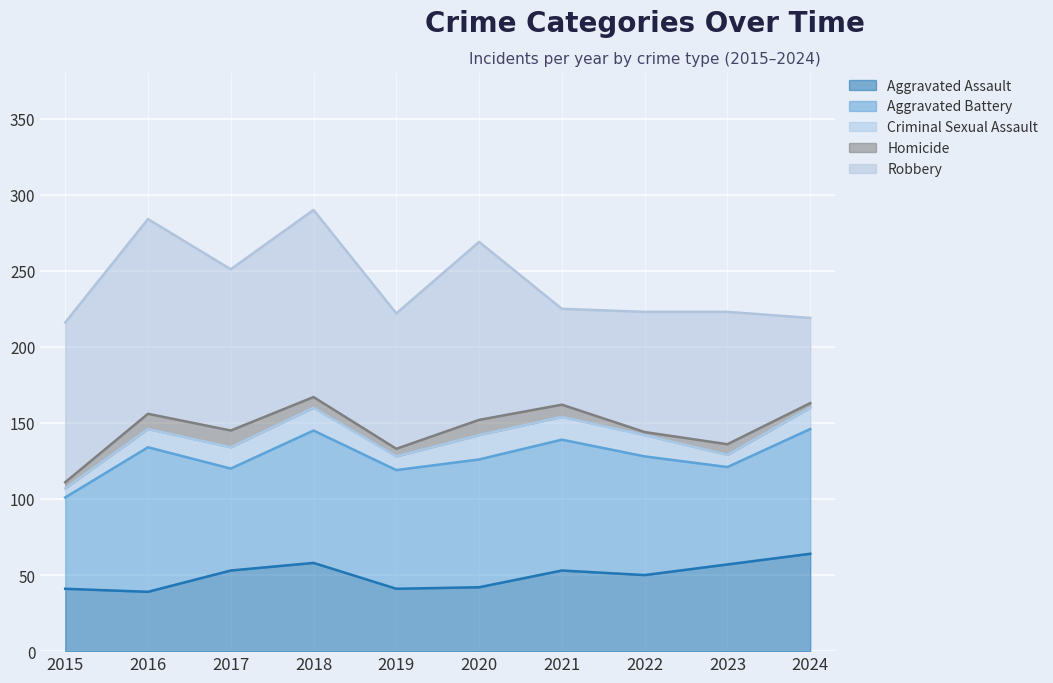

Which has a higher value, 2023 or 2024?

2024